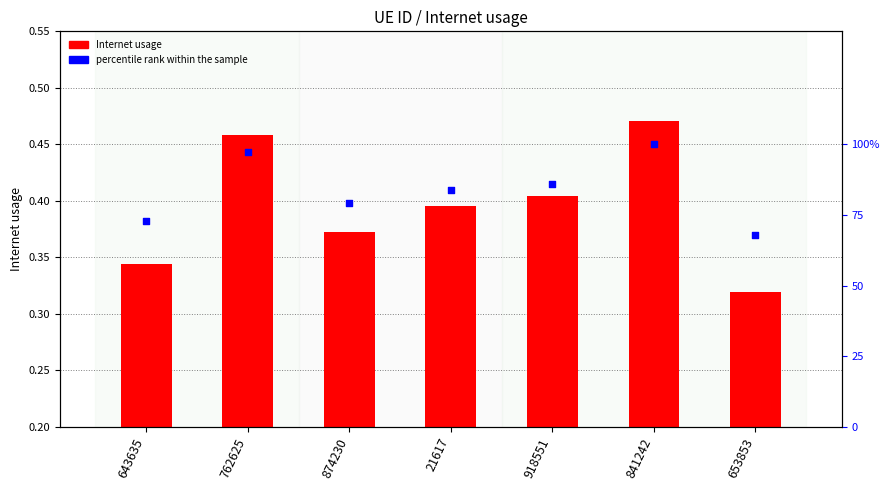

Which series has the largest total across all categories?

percentile rank within the sample